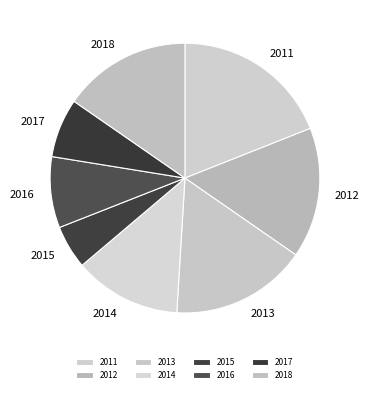

Which has a higher value, 2014 or 2013?

2013